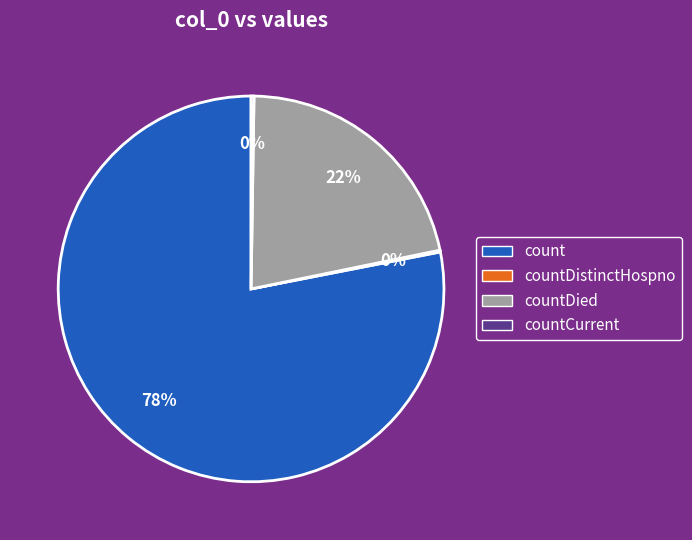

To the nearest percent, what is the average slice percentage?

25%